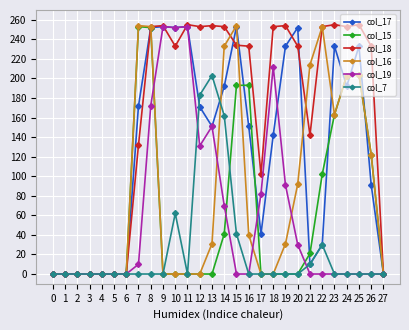

Which series has the widest spread of values?

col_18